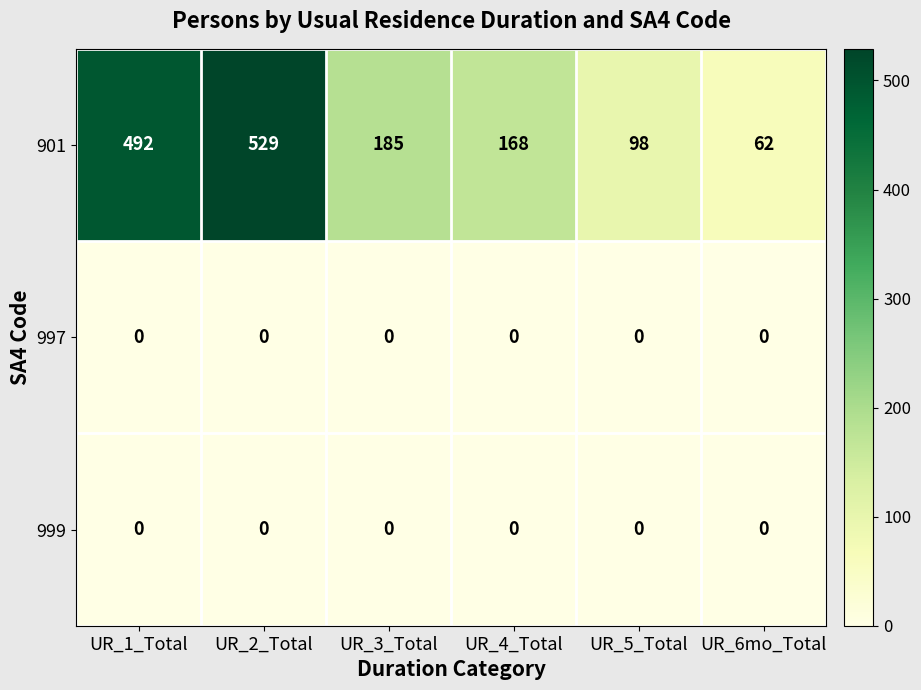

Which series has the largest range (max minus min)?

901